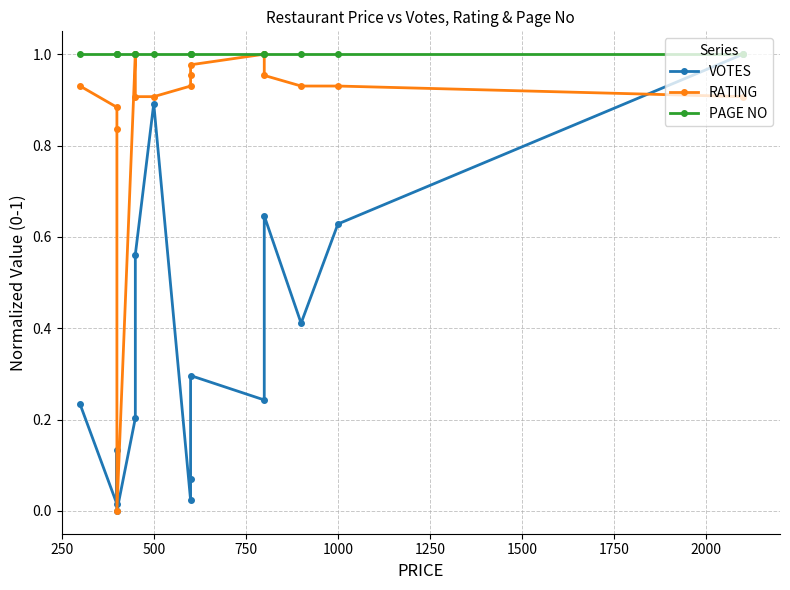

Reading left to right, transcribe all the data shown in this chart.

VOTES: 0.2	0.0	0.1	0.0	0.2	0.6	0.9	0.0	0.1	0.3	0.2	0.6	0.4	0.6	1.0
RATING: 0.9	0.9	0.8	0.0	1.0	0.9	0.9	0.9	1.0	1.0	1.0	1.0	0.9	0.9	0.9
PAGE NO: 1.0	1.0	1.0	1.0	1.0	1.0	1.0	1.0	1.0	1.0	1.0	1.0	1.0	1.0	1.0